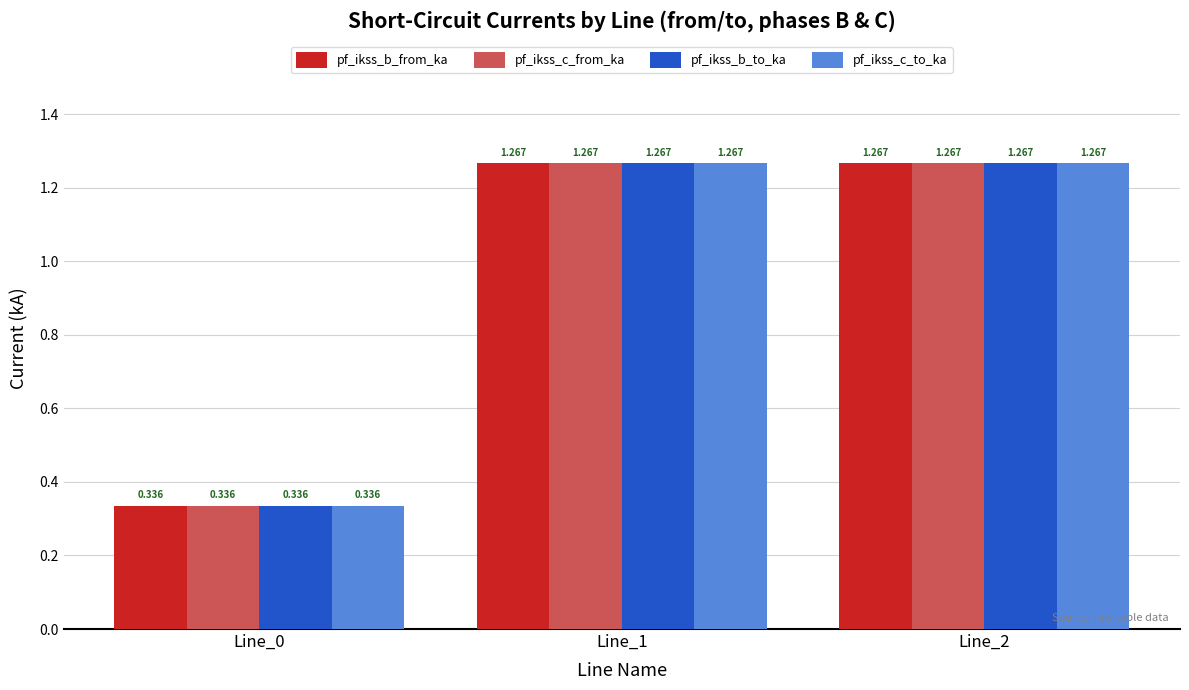

Which series has the largest total across all categories?

pf_ikss_c_from_ka